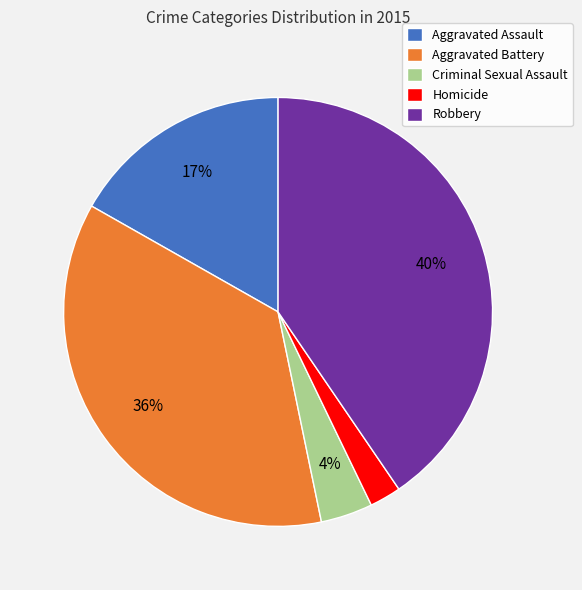

To the nearest percent, what is the difference between the largest and smallest slice percentages?

38%